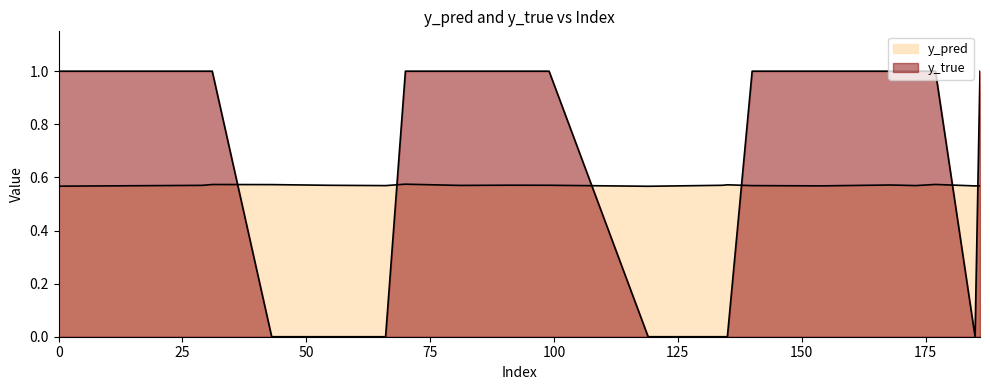

Which series changed the most between 66 and 134?

y_pred